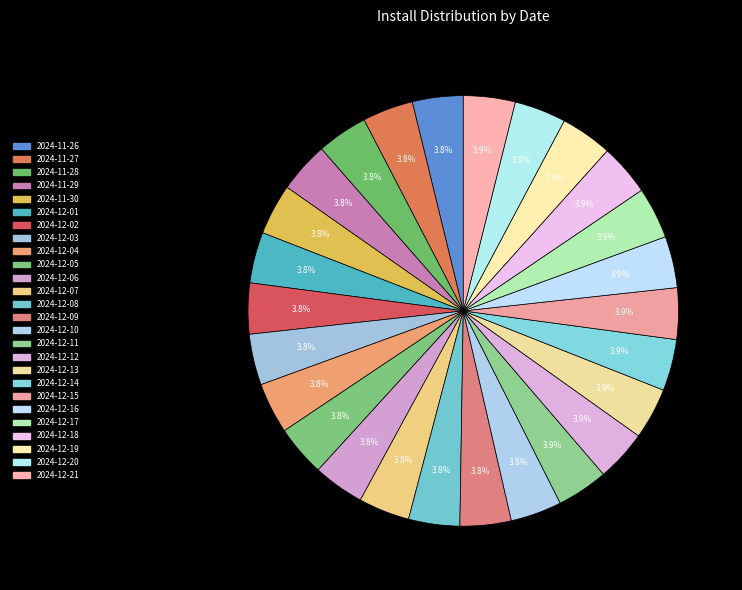

What is the change in value from 2024-12-04 to 2024-12-11?

+1720